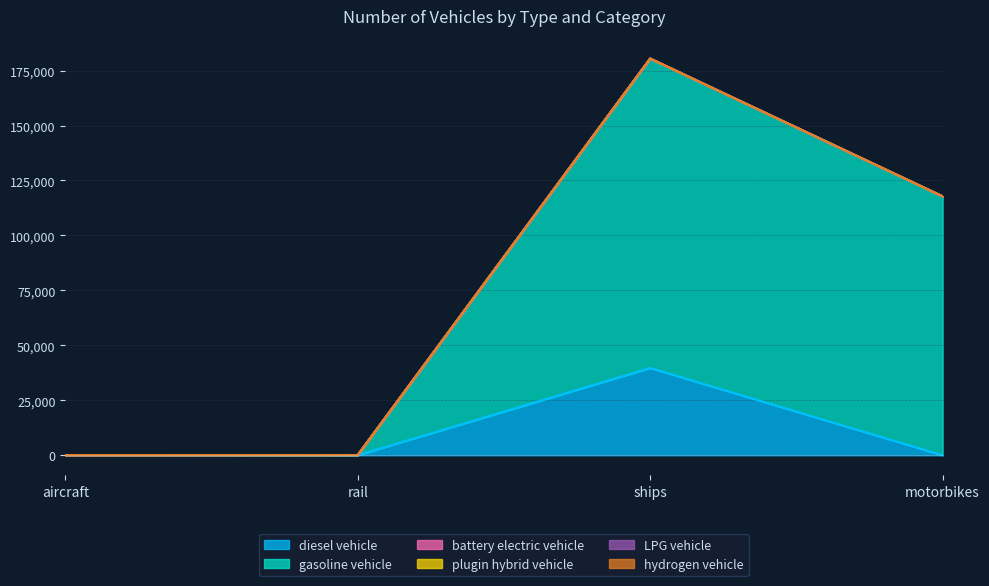

List the series in order of their peak value, lowest first.

plugin hybrid vehicle, LPG vehicle, hydrogen vehicle, battery electric vehicle, diesel vehicle, gasoline vehicle